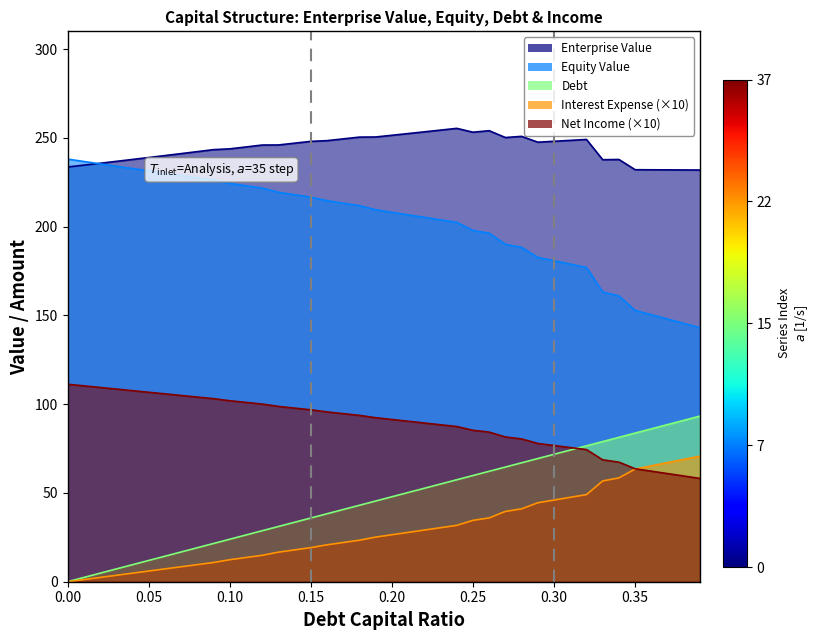

True or false: Enterprise Value and Debt intersect in this chart.

False